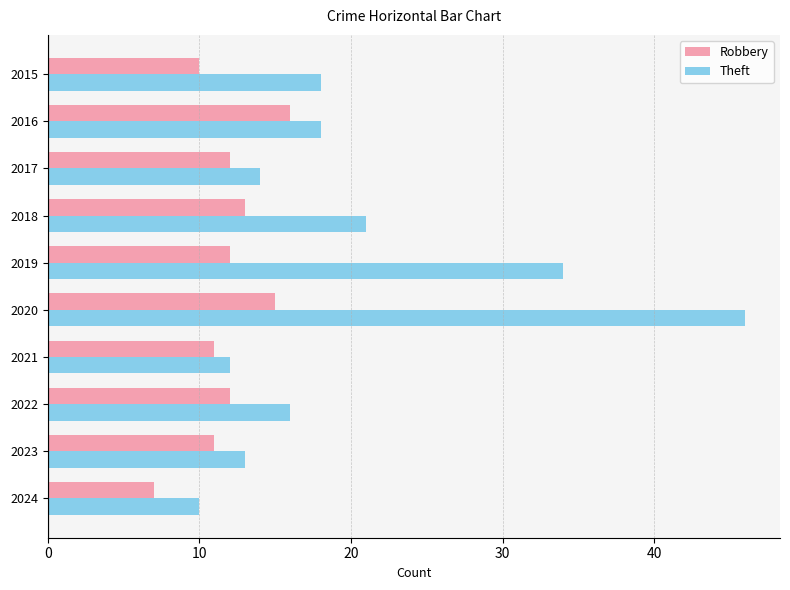

The Theft series shows 46 at 2020. True or false?

True